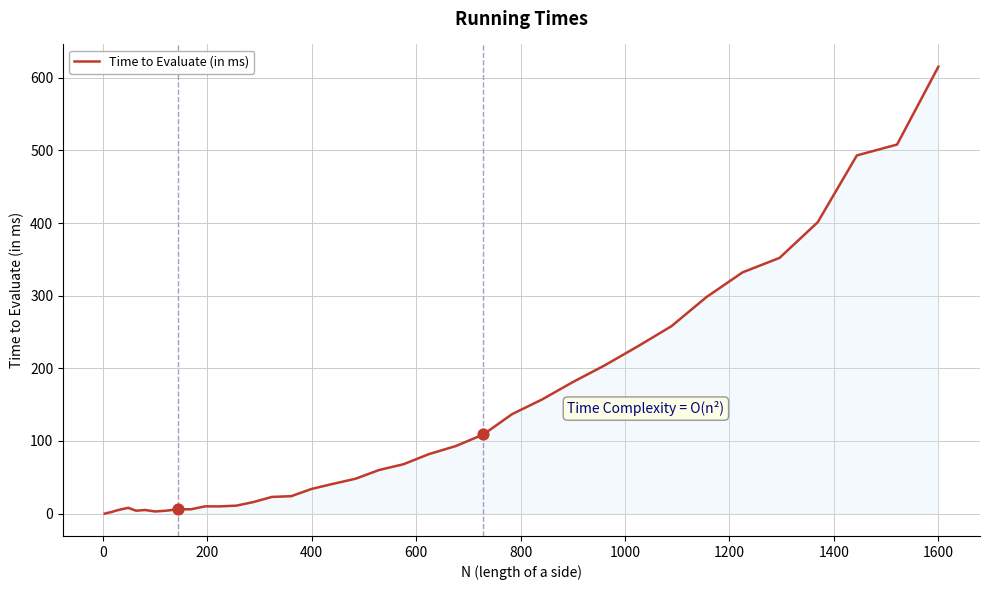

What is the difference between the maximum and minimum values?

615